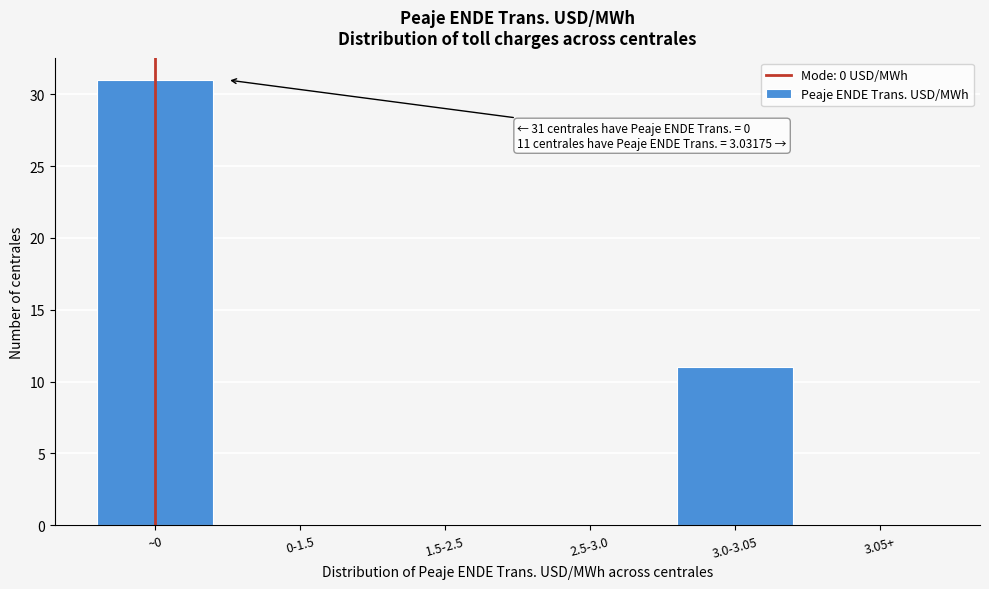

Reading right to left, extract all data points from this chart.

3.05+=0	3.0-3.05=11	2.5-3.0=0	1.5-2.5=0	0-1.5=0	~0=31